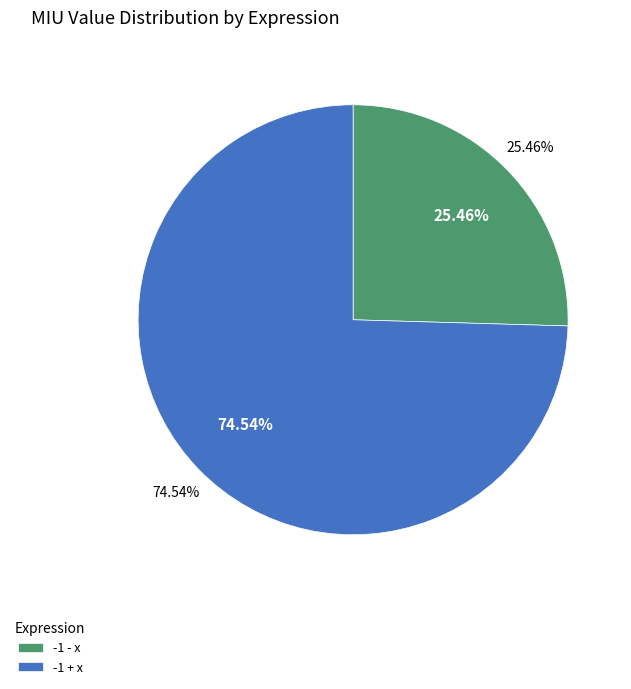

What portion of the pie excludes -1 + x?

25.5%